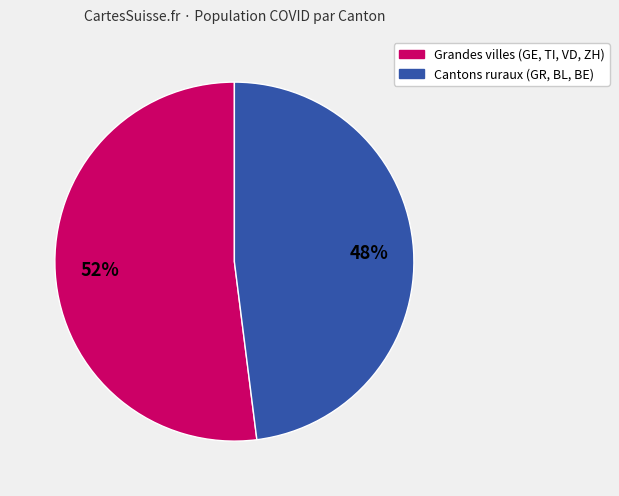

To the nearest percent, what is the difference between the largest and smallest slice percentages?

4%